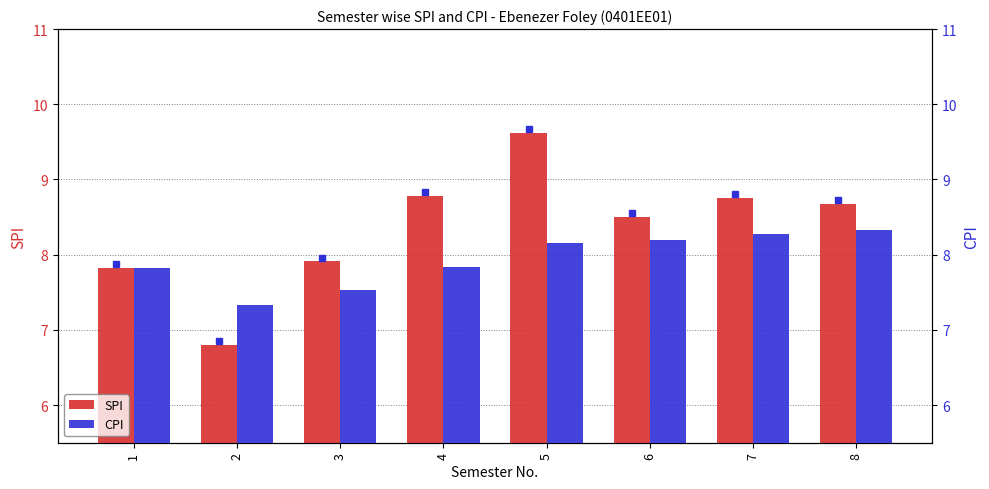

What is the approximate value of CPI at 7?

8.3